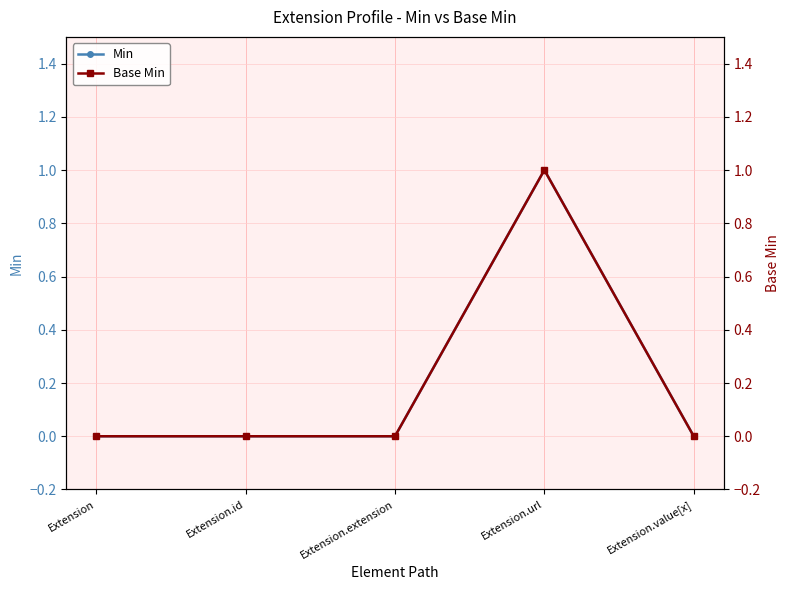

At which category is the sum across all series the highest?

Extension.url